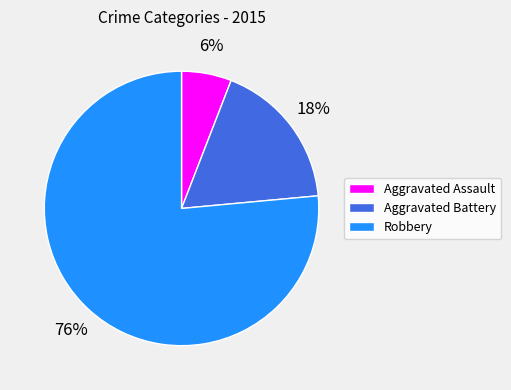

Approximately how many times larger is the value at Aggravated Battery compared to Aggravated Assault?

3.0